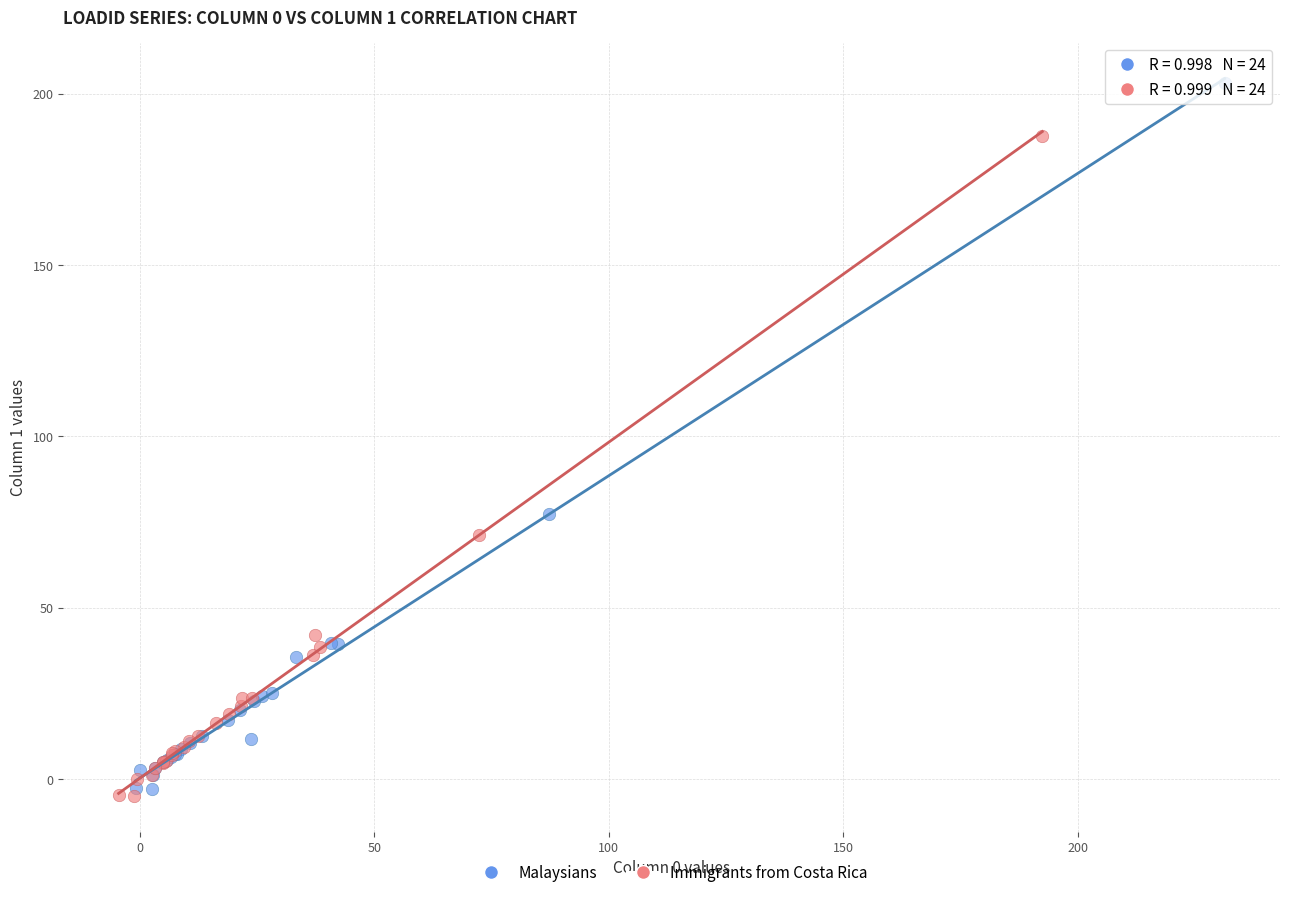

Which series contains the highest Y value?

Malaysians